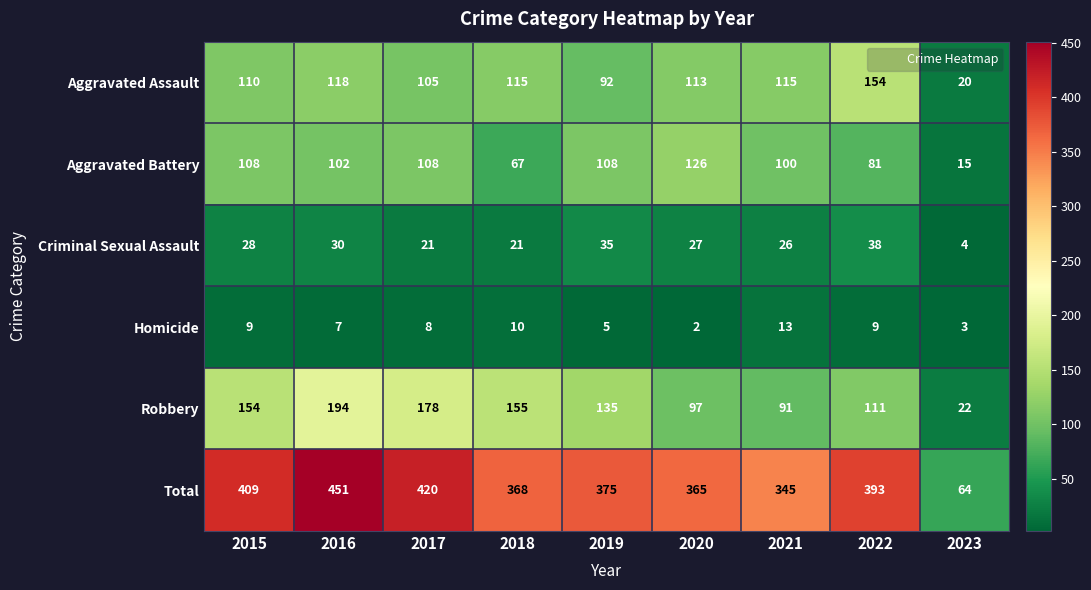

Which series has the widest spread of values?

Total